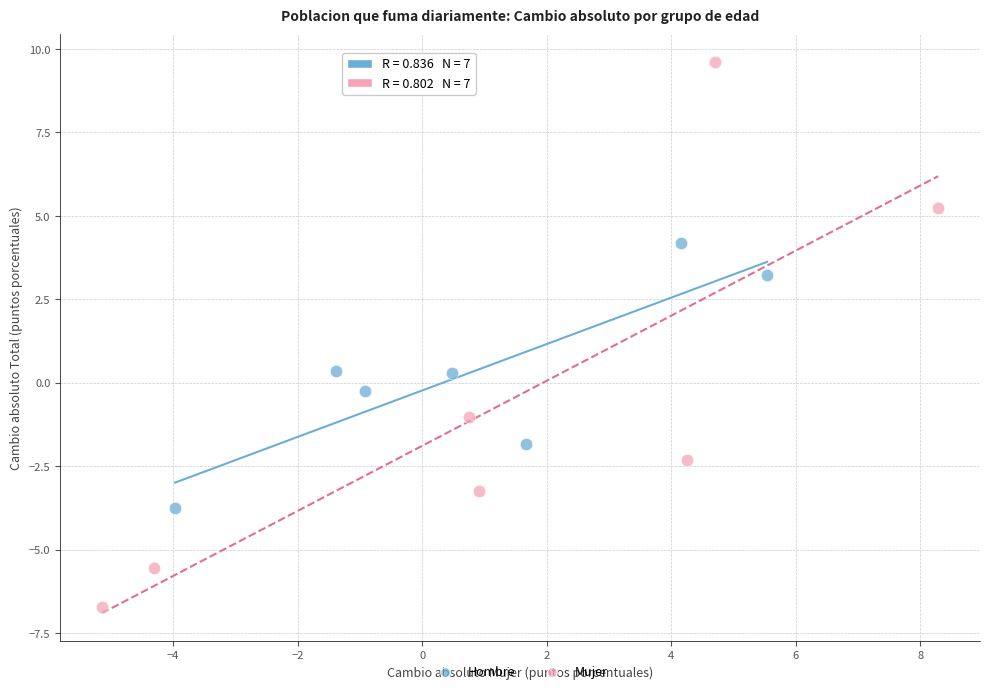

Which series reaches the minimum Y coordinate?

Mujer